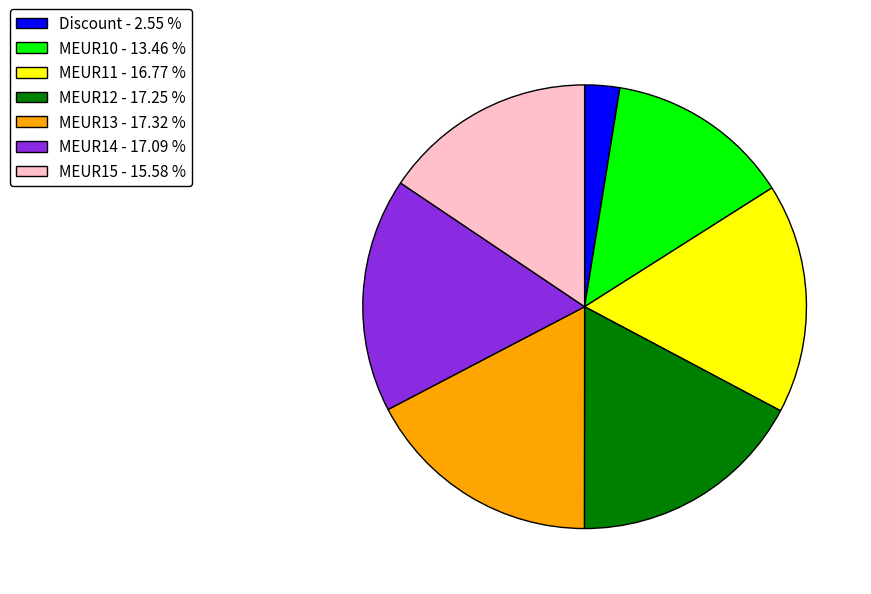

Between MEUR10 - 13.46 % and MEUR12 - 17.25 %, which is larger?

MEUR12 - 17.25 %